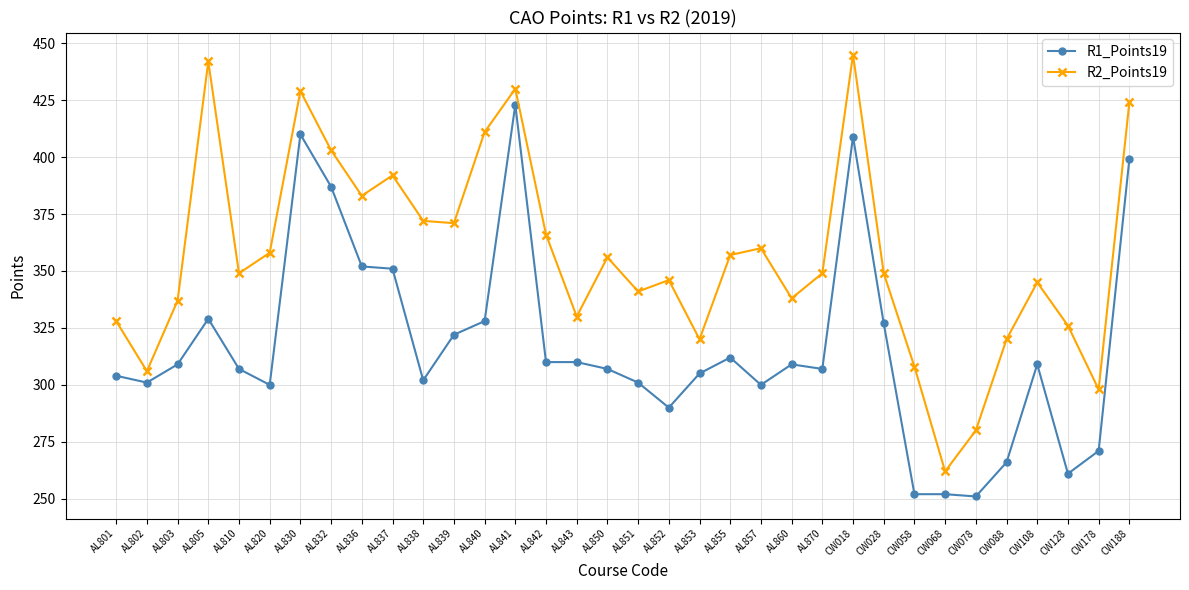

Between AL855 and CW178, which series saw the biggest shift?

R2_Points19